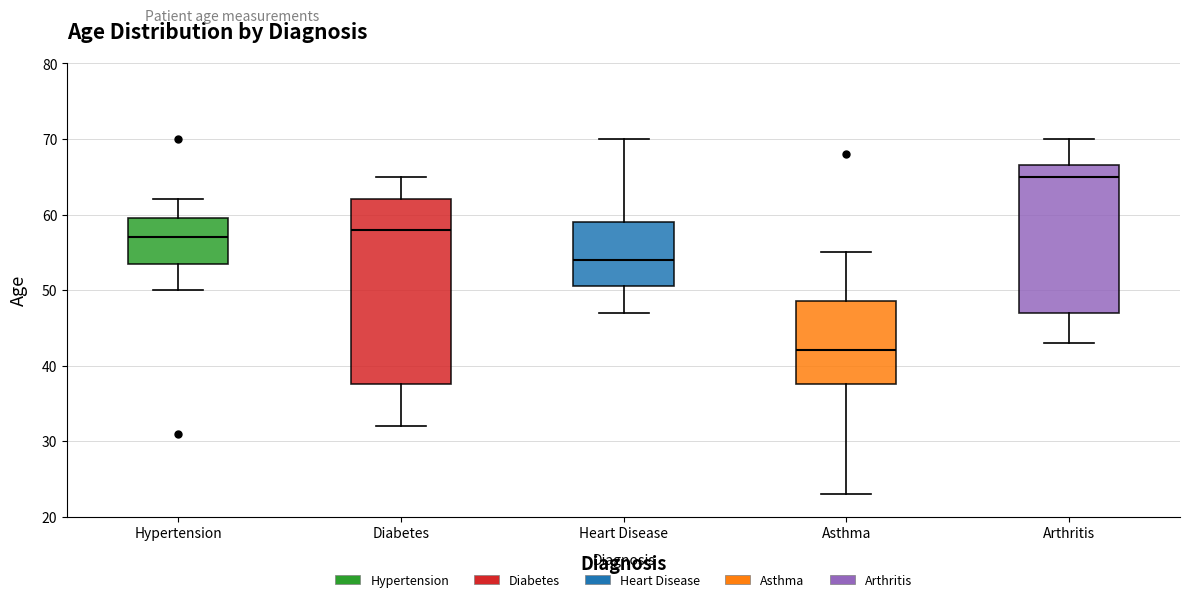

Reading left to right, read every box against the y-axis: the position of its median line, the range the box covers, and the ends of its whiskers. The values are not printed on the chart, so give them approximately, as read against the axis.

Hypertension: median 57, box 54 to 60, whiskers 50 to 62
Diabetes: median 58, box 38 to 62, whiskers 32 to 65
Heart Disease: median 54, box 51 to 59, whiskers 47 to 70
Asthma: median 42, box 38 to 49, whiskers 23 to 55
Arthritis: median 65, box 47 to 67, whiskers 43 to 70